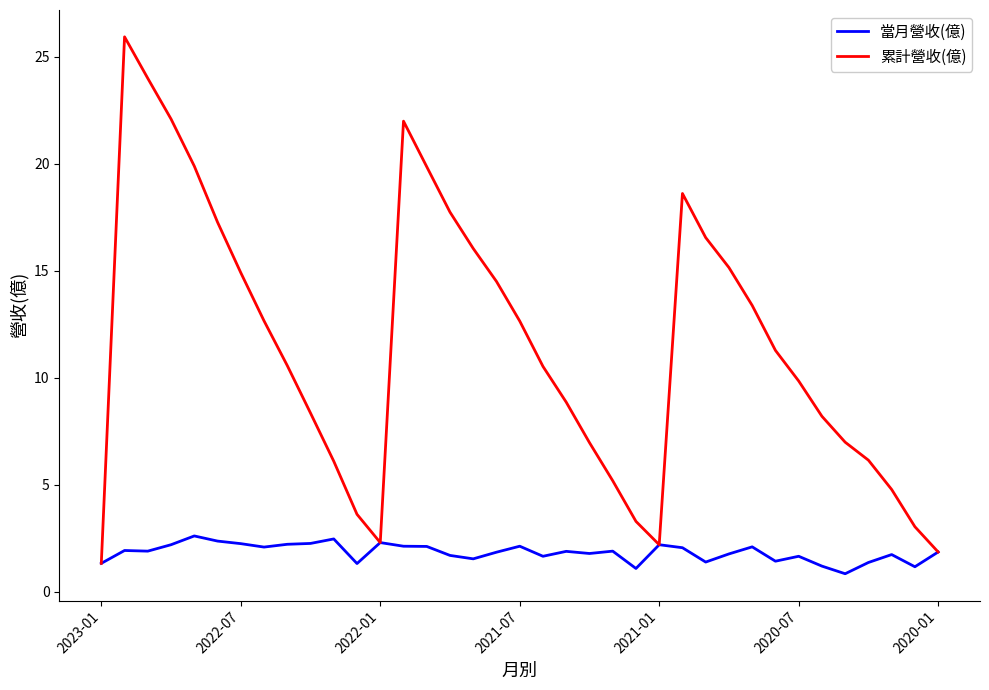

What is the highest value of the 當月營收(億) series?

2.6